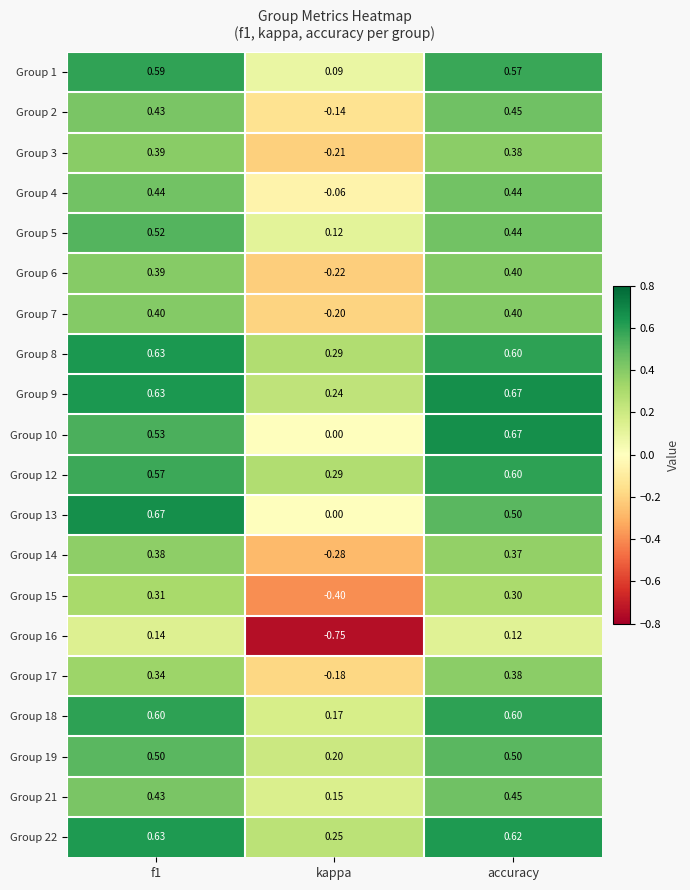

At which label is Group 14 closest to 0?

kappa